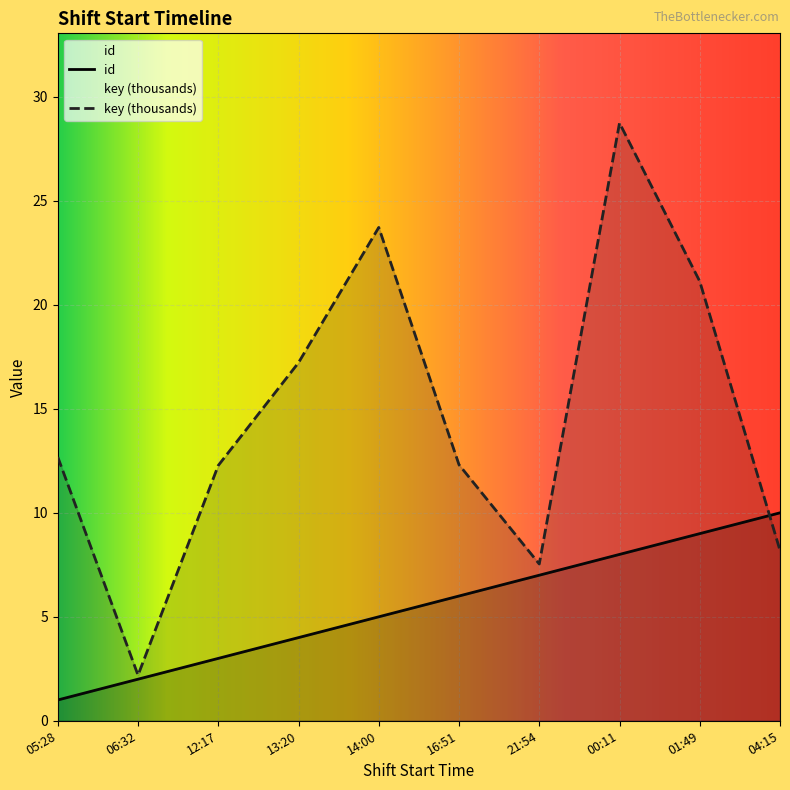

Rank the series by their maximum value, from lowest to highest.

id, key (thousands)